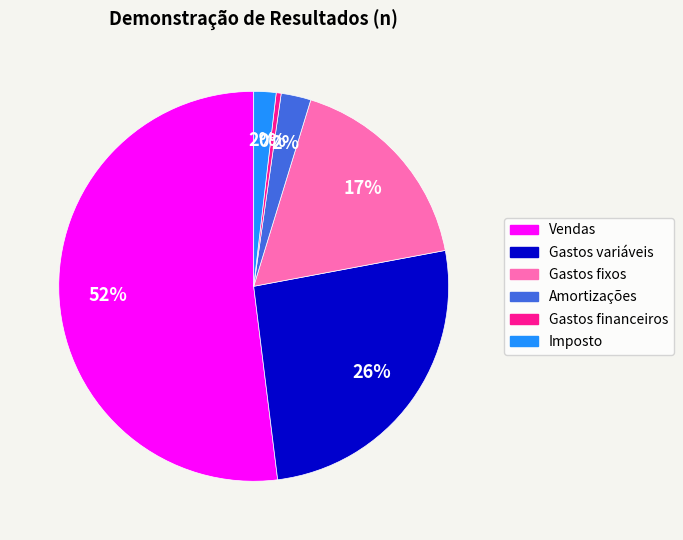

Between Gastos financeiros and Imposto, which is larger?

Imposto